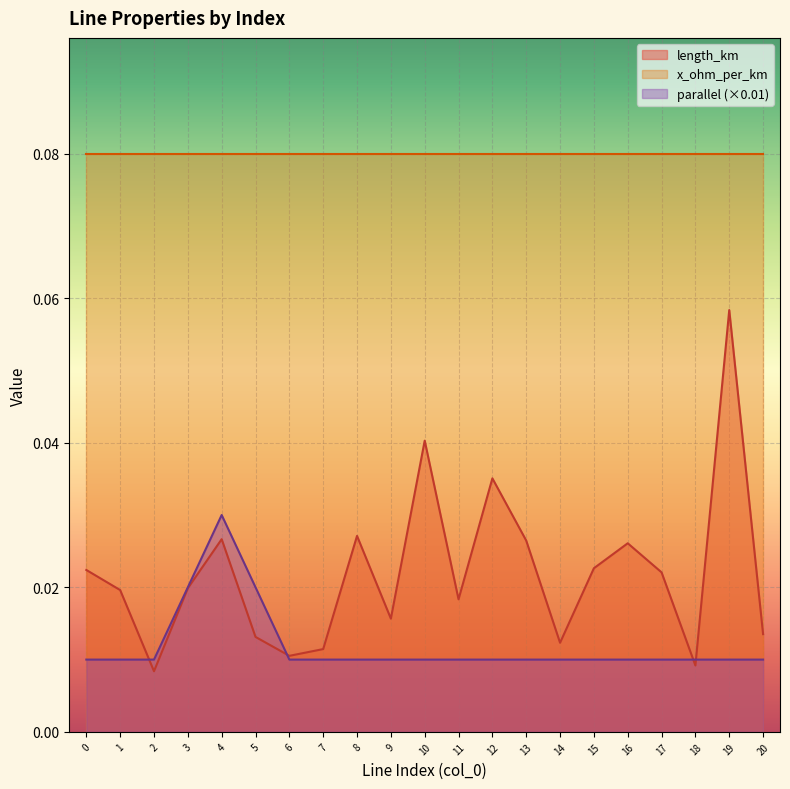

True or false: parallel has more than 0 points higher than both neighbors.

True